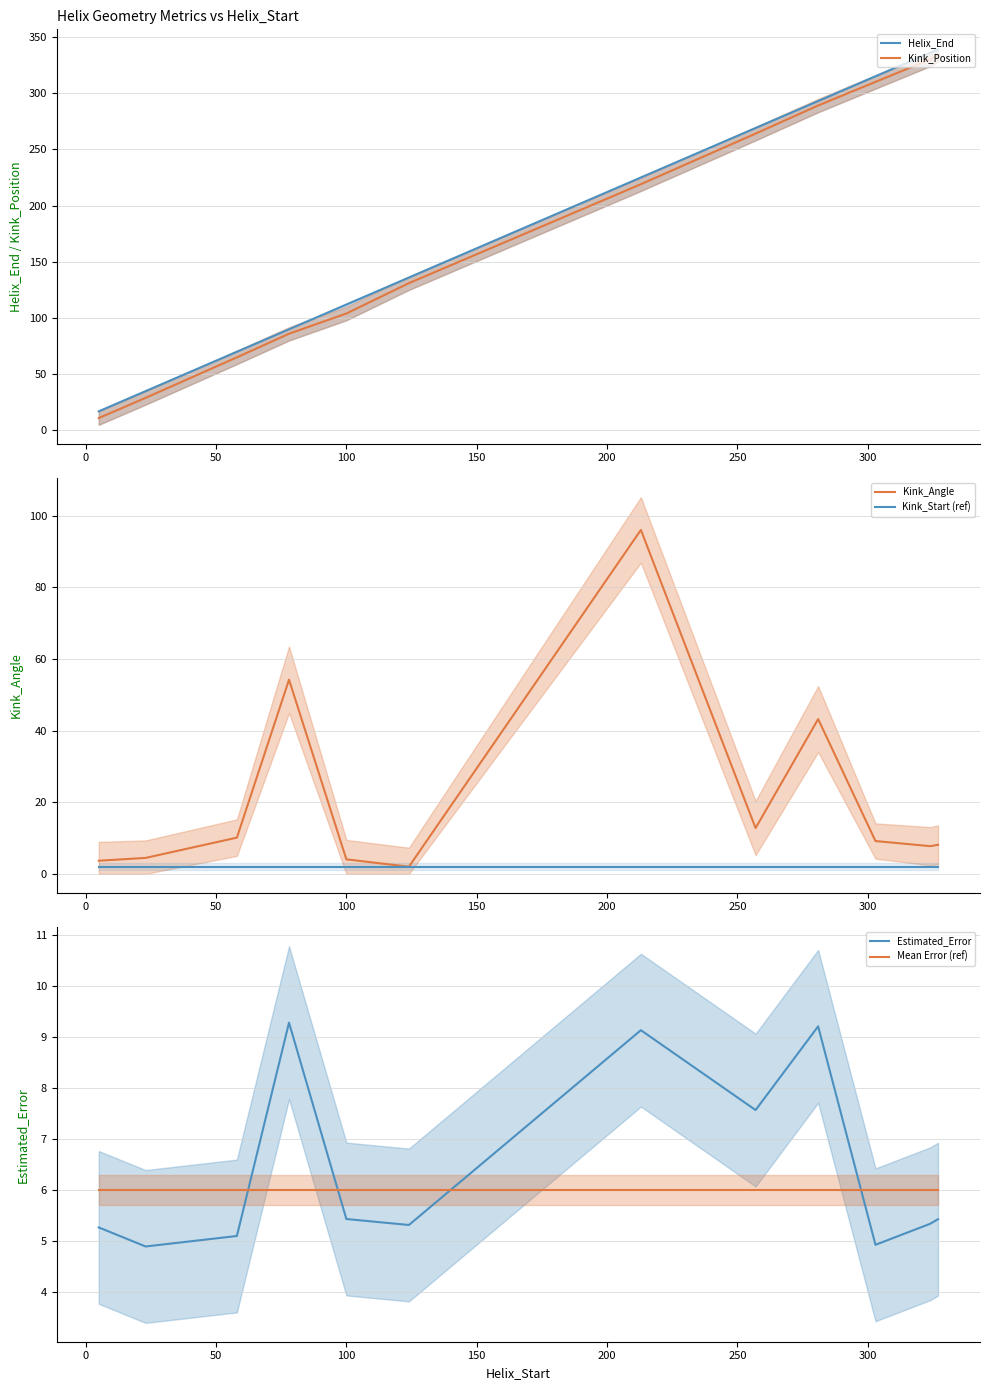

True or false: Estimated_Error and Mean Error (ref) cross at least once.

True